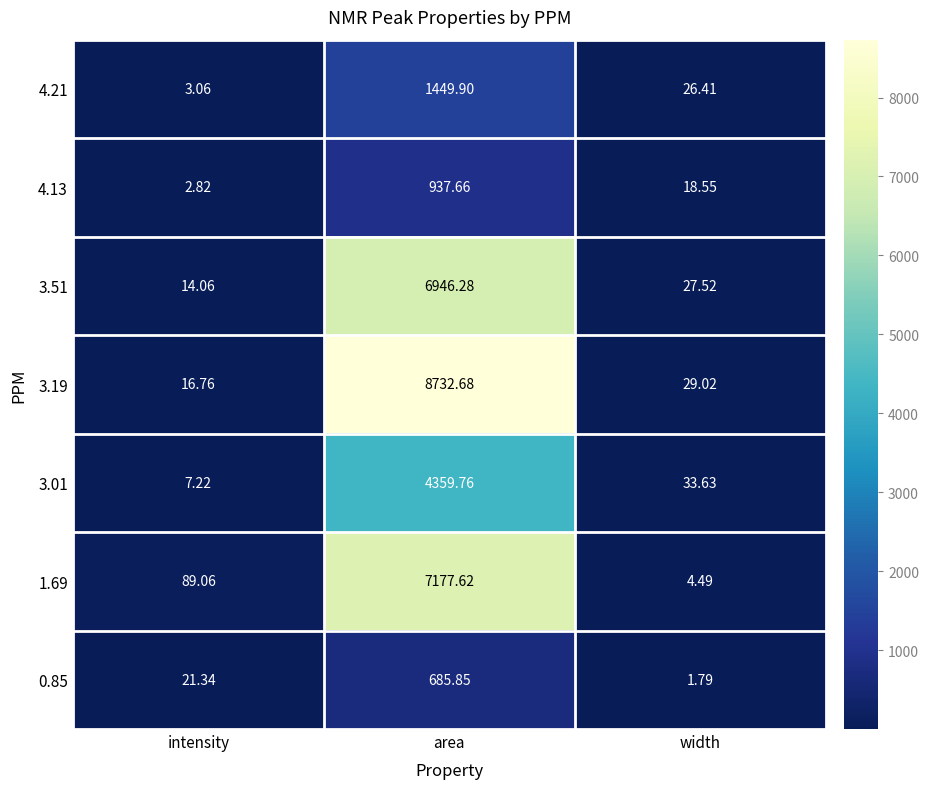

At which label is 3.51 closest to 3480?

width